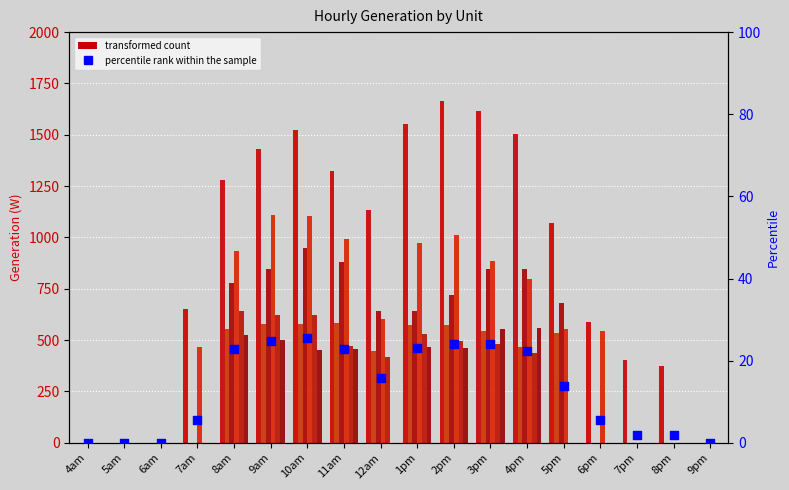

What is the change in value from 8am to 9am?

+1.8